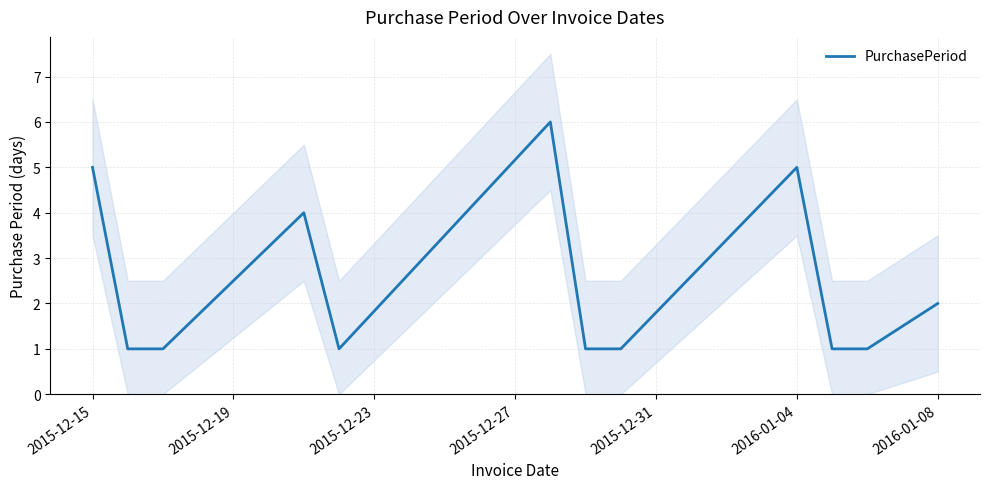

How many interior local peaks (higher than both neighbors) does the data have?

3